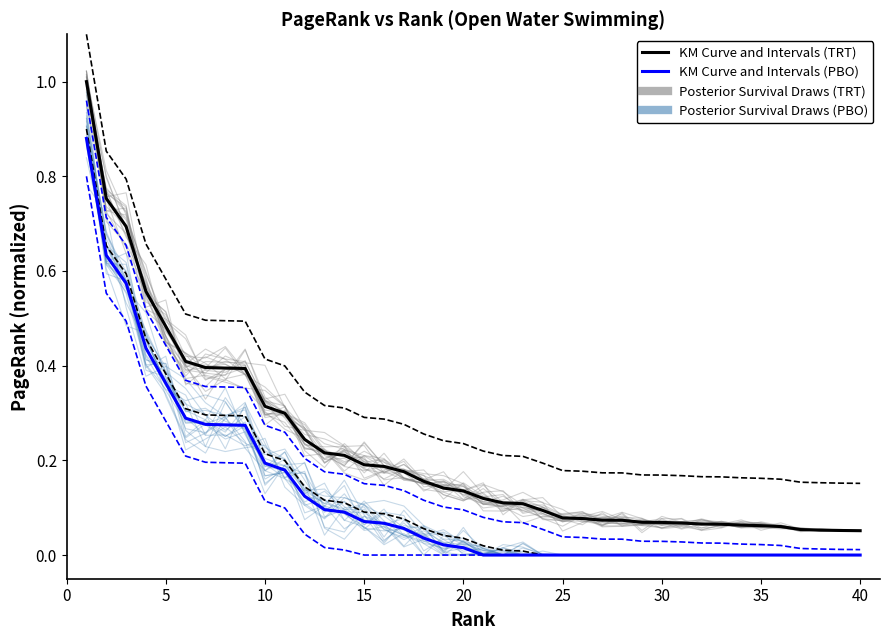

What is the highest value of the KM Curve and Intervals (PBO) series?

0.9